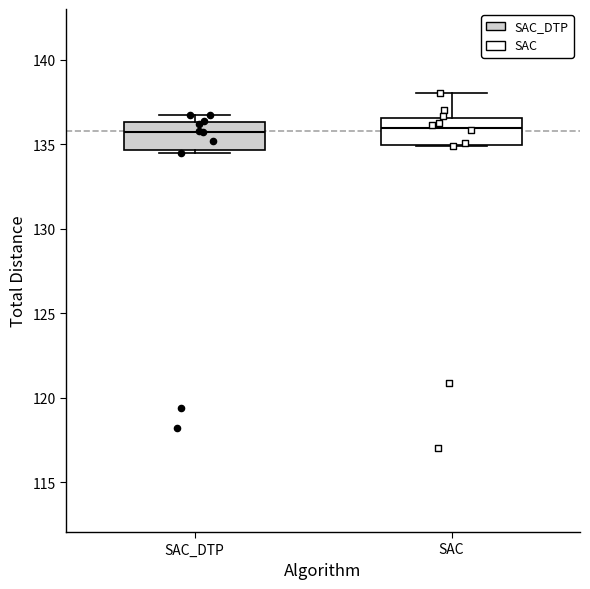

Reading left to right, read every box against the y-axis: the position of its median line, the range the box covers, and the ends of its whiskers. The values are not printed on the chart, so give them approximately, as read against the axis.

SAC_DTP: median 136.0, box 134.5 to 136.5, whiskers 134.5 (just below the box's lower edge) to 137.0
SAC: median 136.0, box 135.0 to 136.5, whiskers 135.0 to 138.0